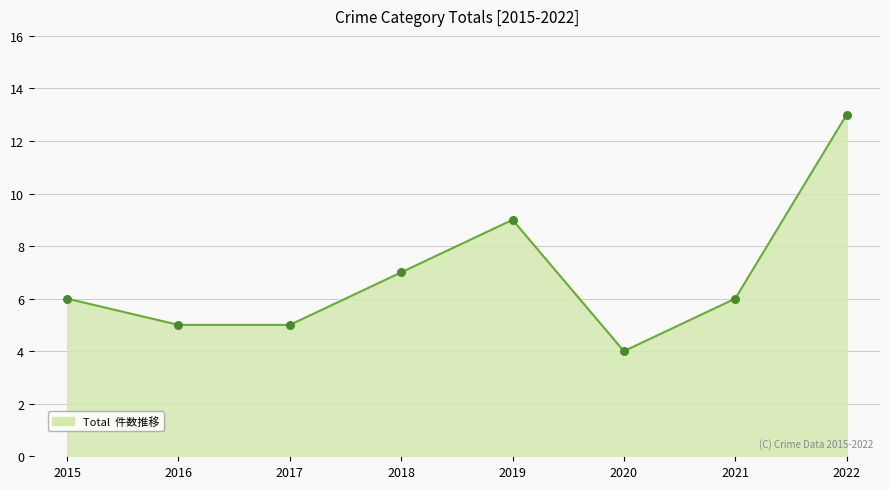

What is the ratio of the value at 2016 to the value at 2017?

1.0